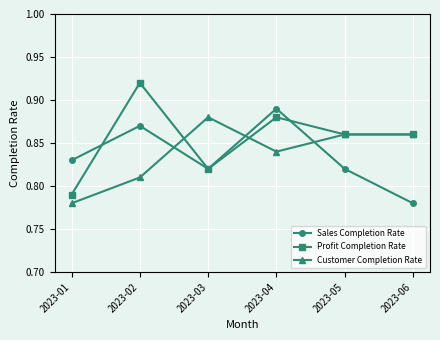

Where is the first local minimum for Sales Completion Rate?

2023-03